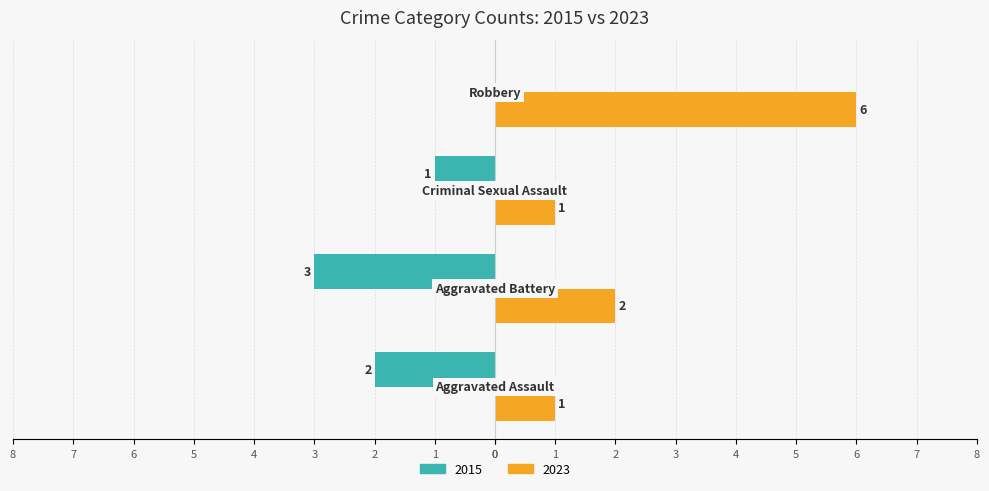

What is the minimum value shown in the chart?

-3